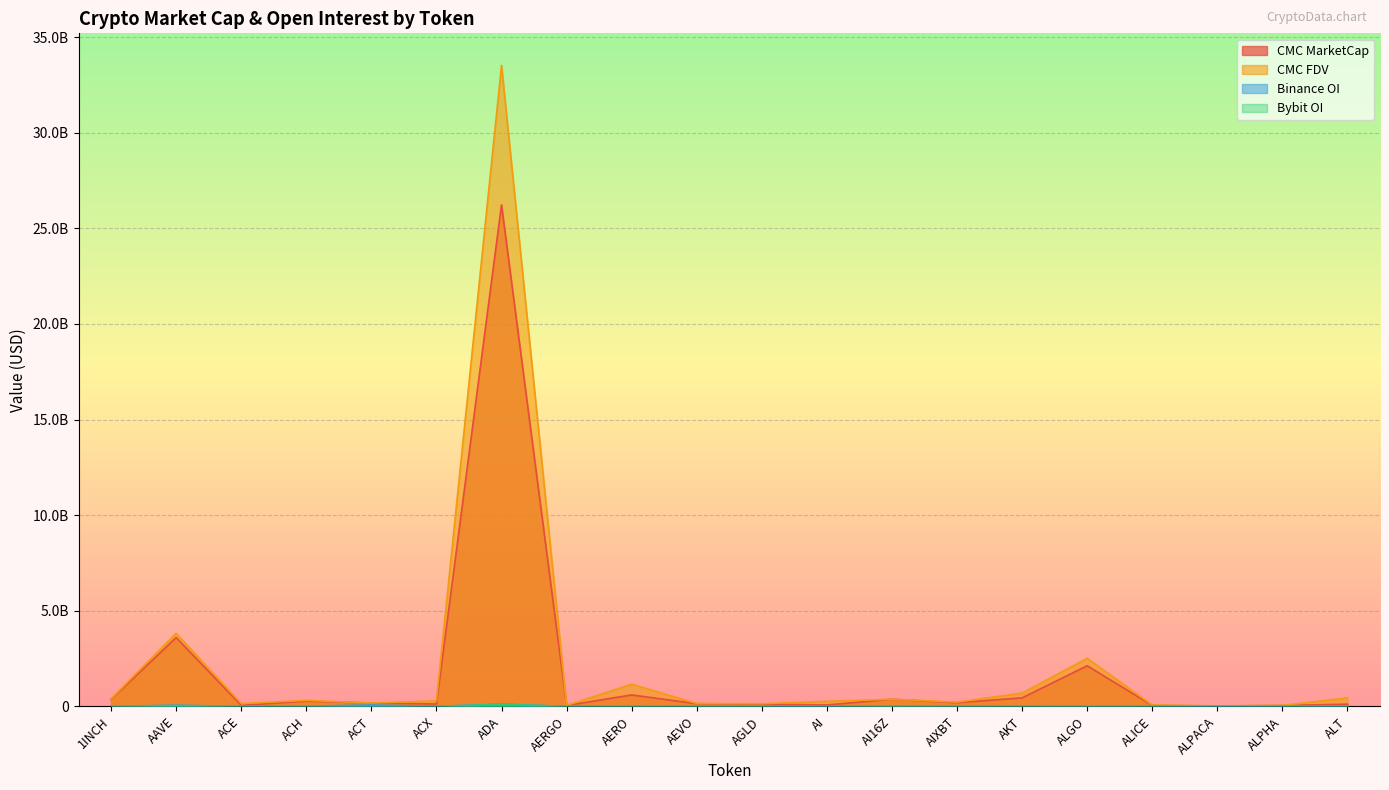

What is the sum of all Bybit_OI values?

212928324